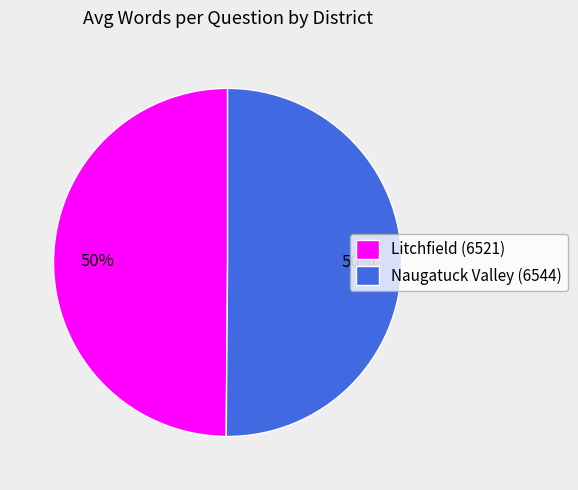

To the nearest percent, what portion does Naugatuck Valley (6544) represent?

50%